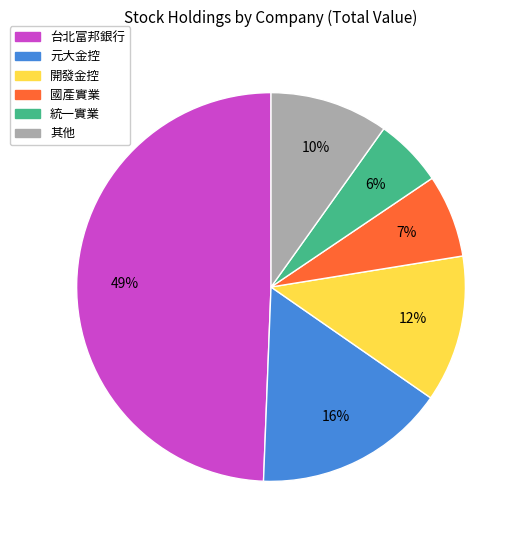

True or false: 統一實業 accounts for 1% of the total.

False